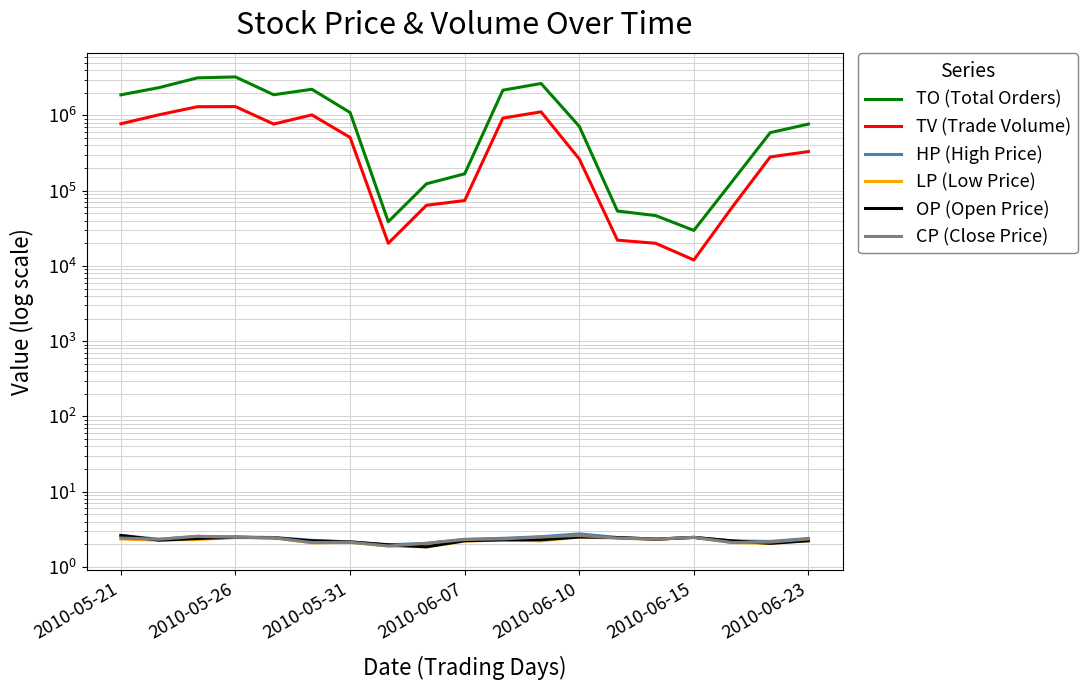

At how many categories does at least one series exceed 2177817?

5